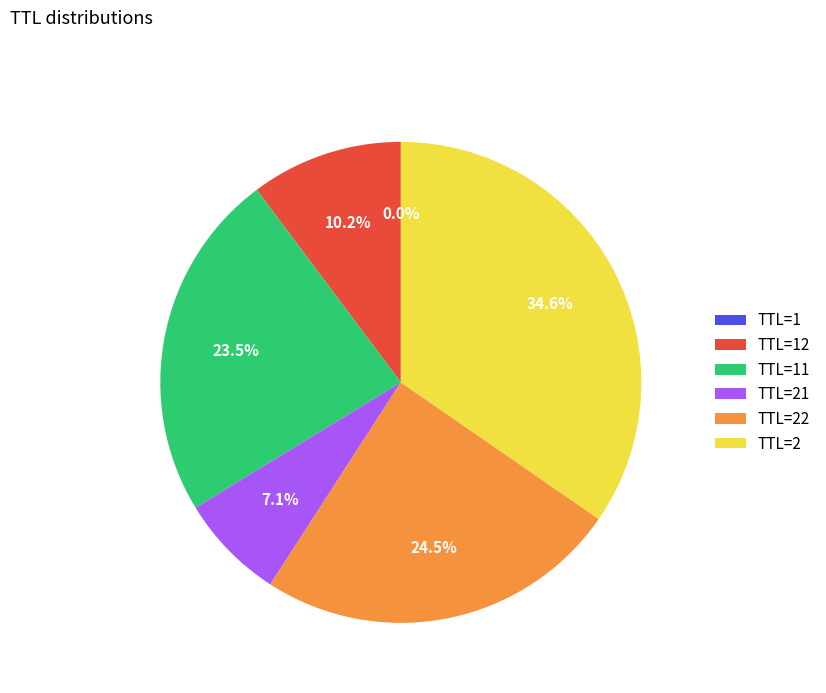

What is the largest slice in the pie chart?

TTL=2